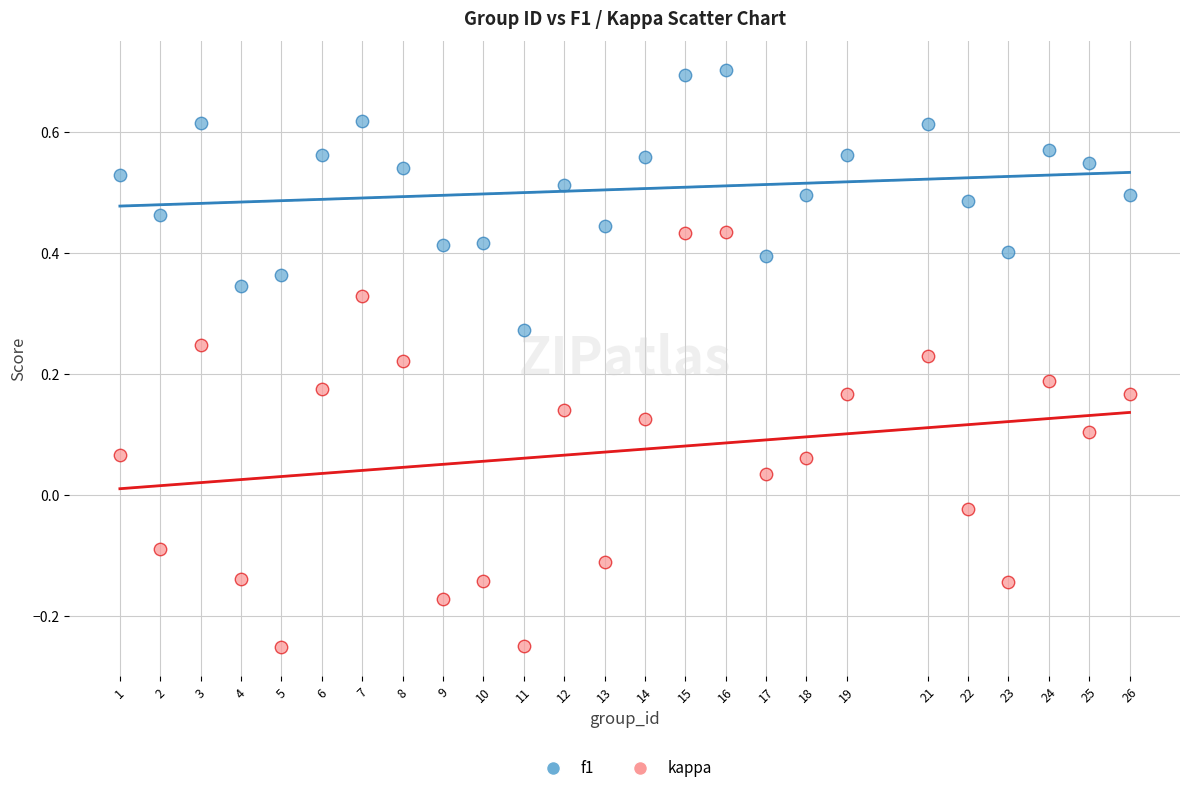

What are all the series names shown in the legend?

f1, kappa